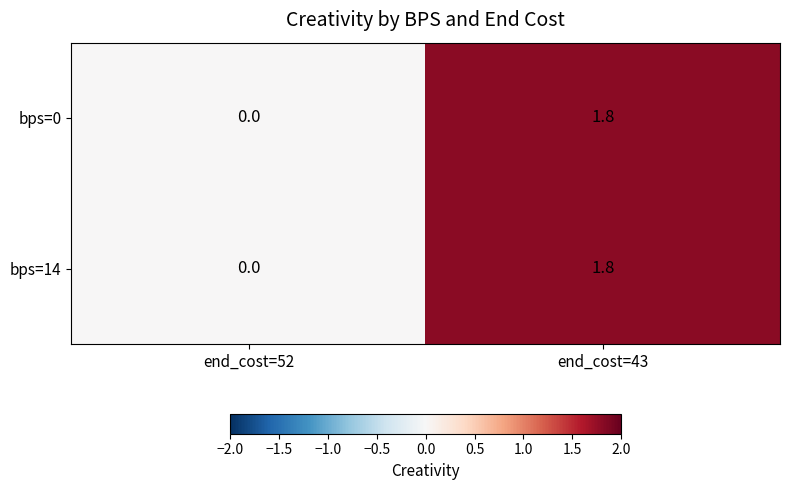

What is the greatest value displayed?

1.8